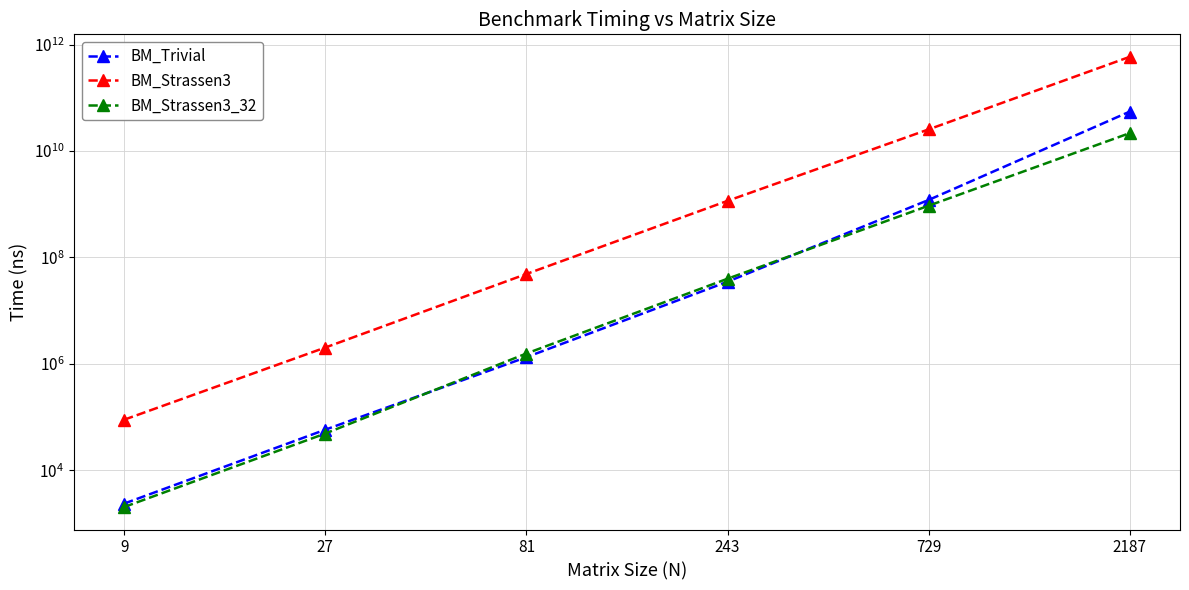

Where does the BM_Trivial series first go above 34978450?

729